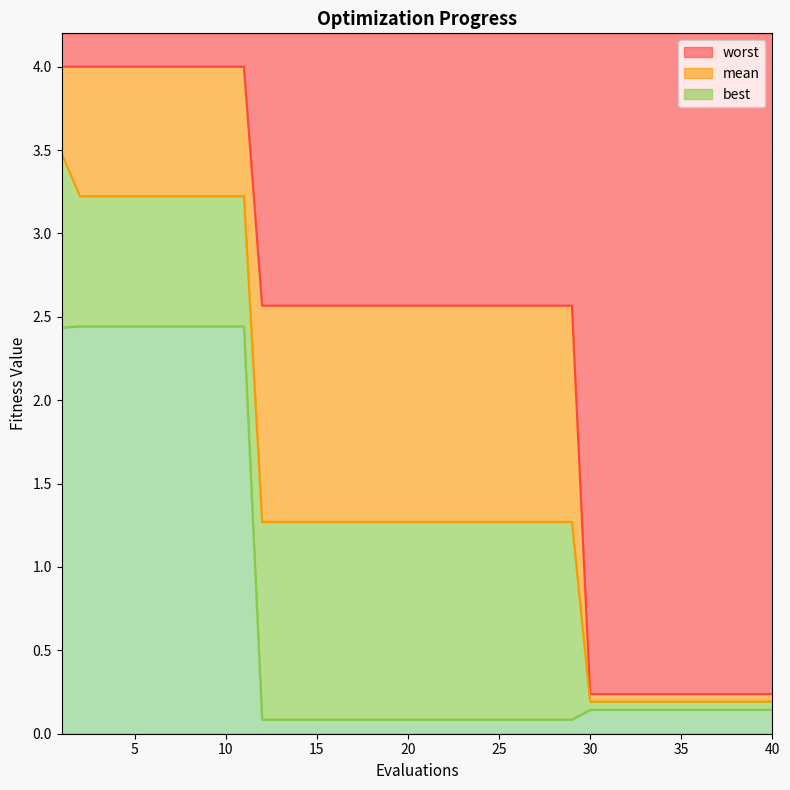

Reading right to left, extract all data points from this chart.

mean: 0.2	0.2	0.2	0.2	0.2	0.2	0.2	0.2	0.2	0.2	0.2	1.3	1.3	1.3	1.3	1.3	1.3	1.3	1.3	1.3	1.3	1.3	1.3	1.3	1.3	1.3	1.3	1.3	1.3	3.2	3.2	3.2	3.2	3.2	3.2	3.2	3.2	3.2	3.2	3.5
best: 0.1	0.1	0.1	0.1	0.1	0.1	0.1	0.1	0.1	0.1	0.1	0.1	0.1	0.1	0.1	0.1	0.1	0.1	0.1	0.1	0.1	0.1	0.1	0.1	0.1	0.1	0.1	0.1	0.1	2.4	2.4	2.4	2.4	2.4	2.4	2.4	2.4	2.4	2.4	2.4
worst: 0.2	0.2	0.2	0.2	0.2	0.2	0.2	0.2	0.2	0.2	0.2	2.6	2.6	2.6	2.6	2.6	2.6	2.6	2.6	2.6	2.6	2.6	2.6	2.6	2.6	2.6	2.6	2.6	2.6	4.0	4.0	4.0	4.0	4.0	4.0	4.0	4.0	4.0	4.0	4.0